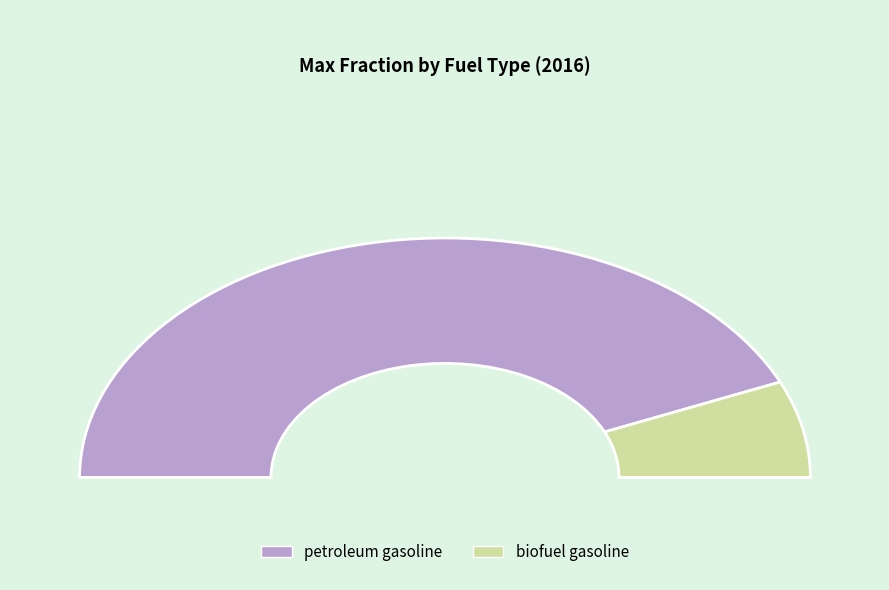

Does petroleum gasoline represent more than half of the total?

Yes